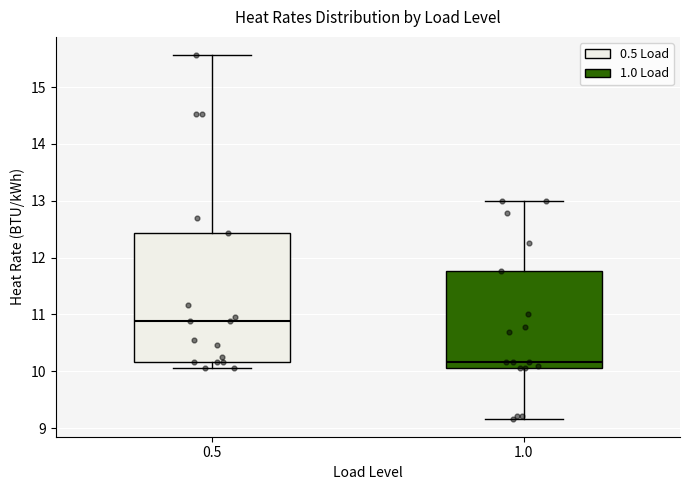

Reading left to right, read every box against the y-axis: the position of its median line, the range the box covers, and the ends of its whiskers. The values are not printed on the chart, so give them approximately, as read against the axis.

0.5: median 10.9, box 10.2 to 12.4, whiskers 10.1 to 15.6
1.0: median 10.2, box 10.1 to 11.8, whiskers 9.2 to 13.0